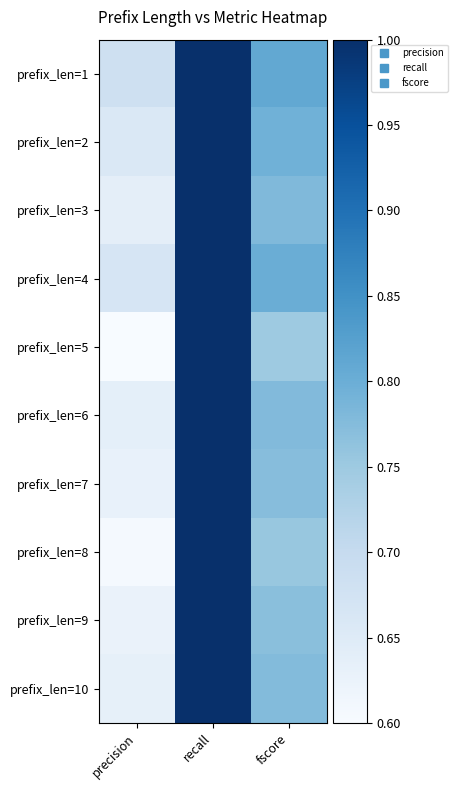

Reading left to right, list all the values displayed in this chart.

prefix_len=1: precision=0.7	recall=1.0	fscore=0.8
prefix_len=2: precision=0.7	recall=1.0	fscore=0.8
prefix_len=3: precision=0.6	recall=1.0	fscore=0.8
prefix_len=4: precision=0.7	recall=1.0	fscore=0.8
prefix_len=5: precision=0.6	recall=1.0	fscore=0.7
prefix_len=6: precision=0.6	recall=1.0	fscore=0.8
prefix_len=7: precision=0.6	recall=1.0	fscore=0.8
prefix_len=8: precision=0.6	recall=1.0	fscore=0.8
prefix_len=9: precision=0.6	recall=1.0	fscore=0.8
prefix_len=10: precision=0.6	recall=1.0	fscore=0.8